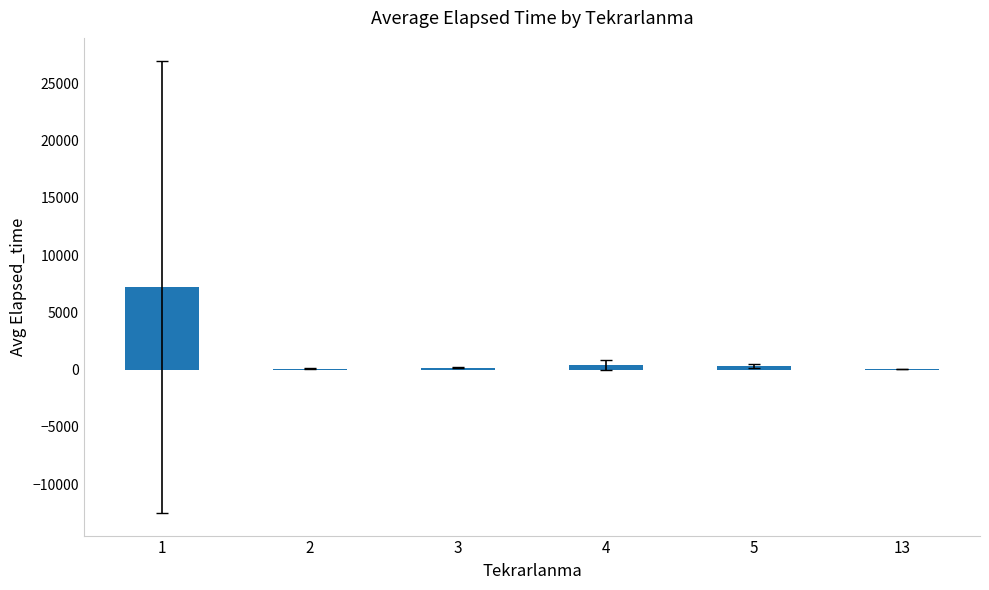

What is the greatest value displayed?

7229.5